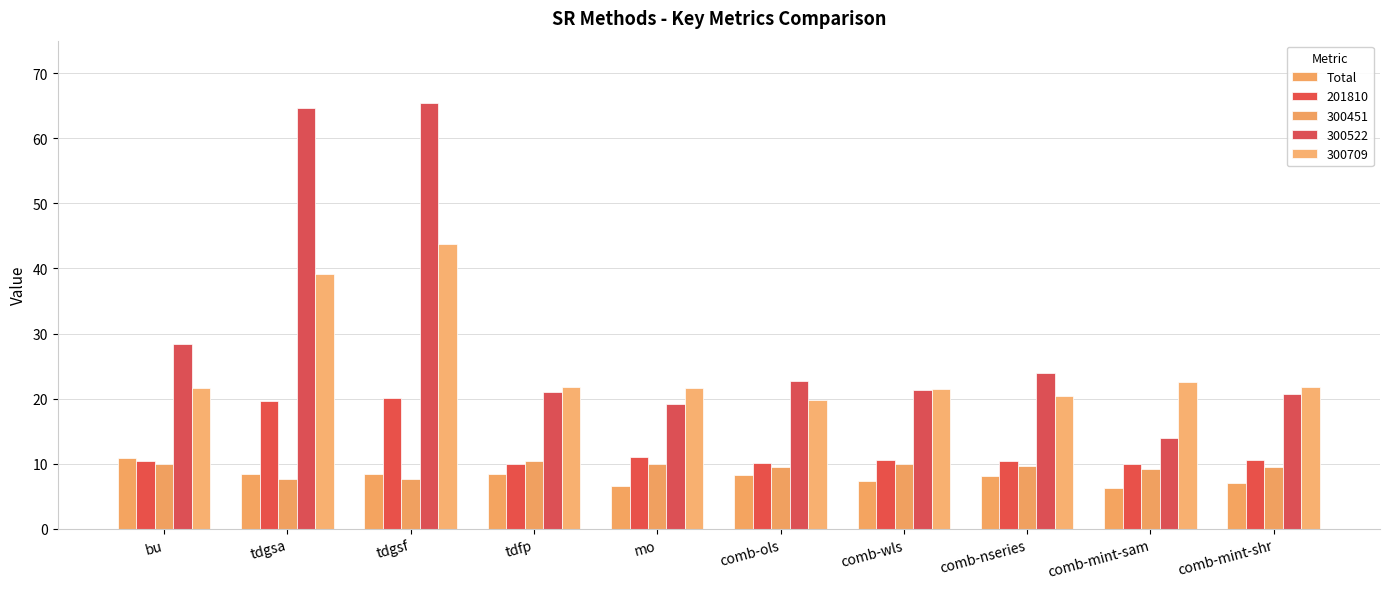

How many data points in 300522 are less than 22?

5